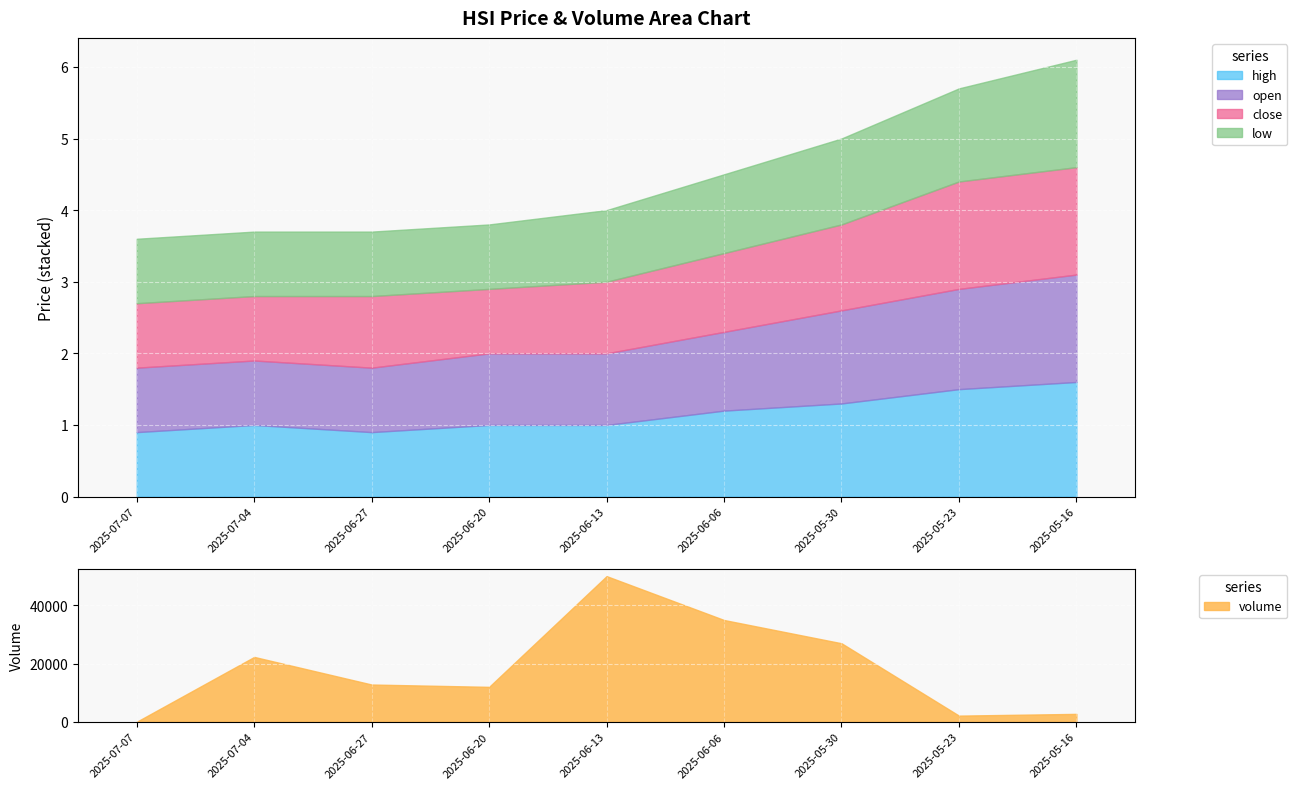

True or false: low and high cross at least once.

False